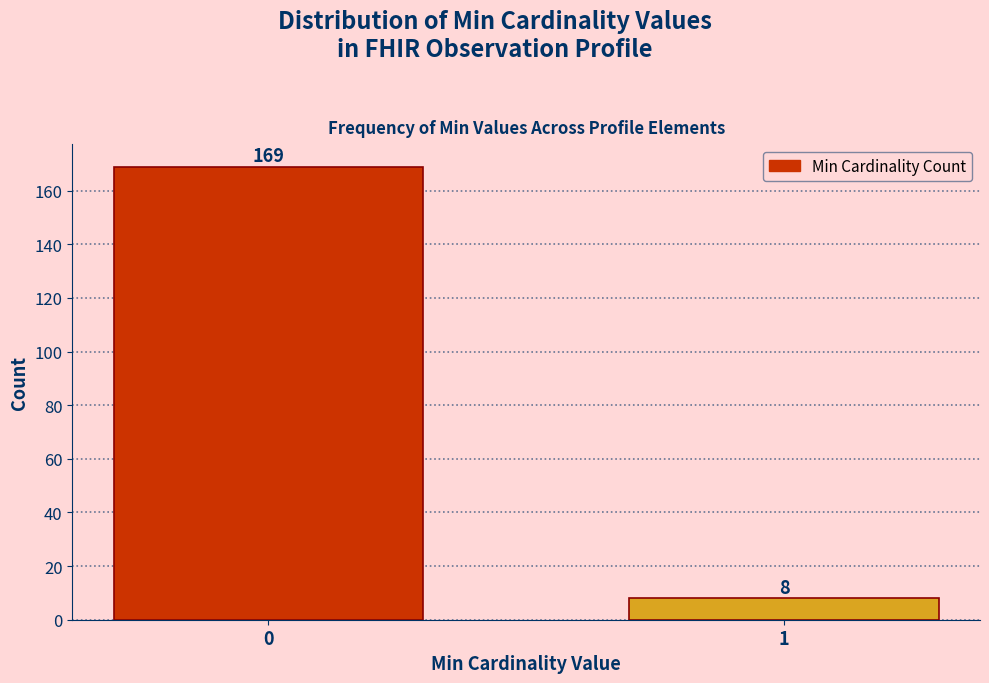

Reading left to right, extract all data points from this chart.

0=169	1=8